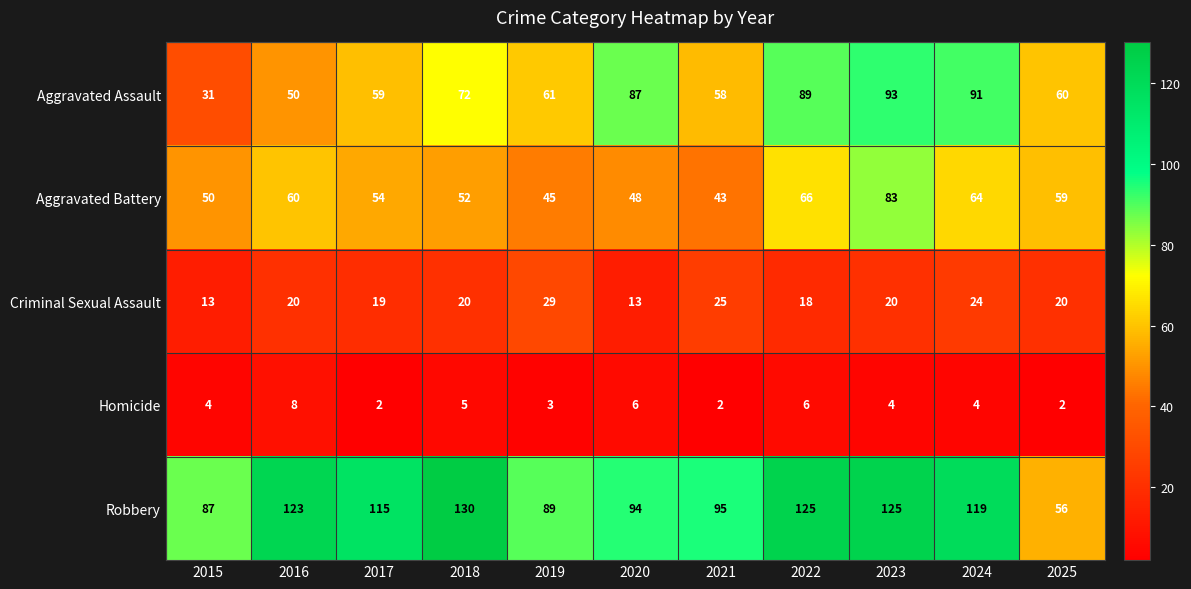

What is the sum of all Aggravated Assault values?

751